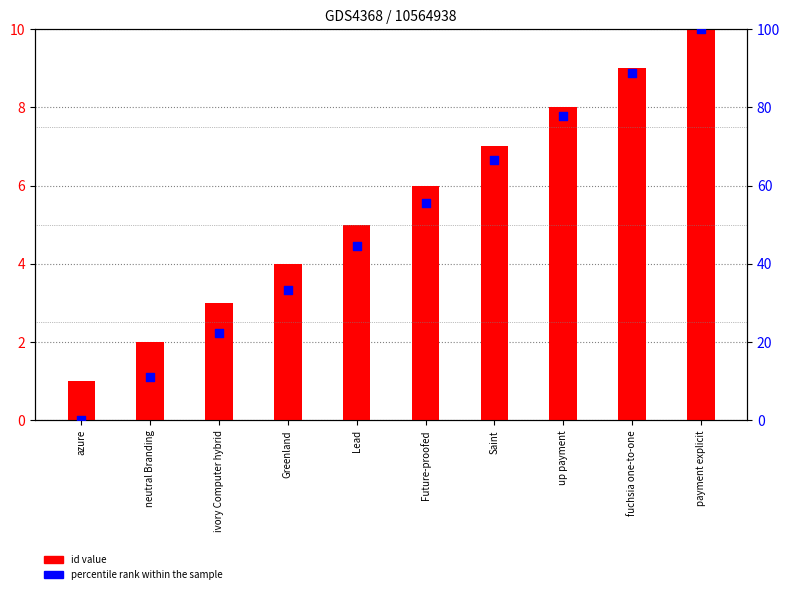

At which category is the sum across all series the highest?

payment explicit